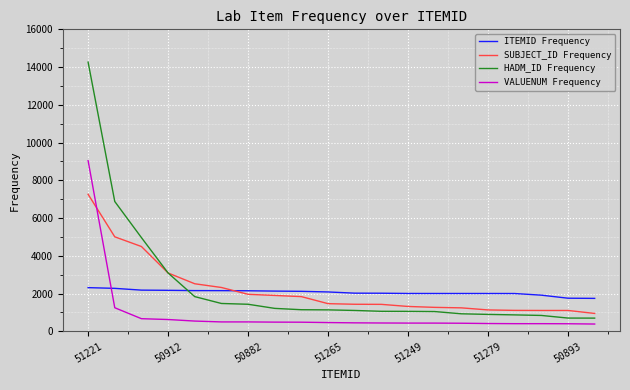

True or false: HADM_ID Frequency and ITEMID Frequency cross at least once.

True